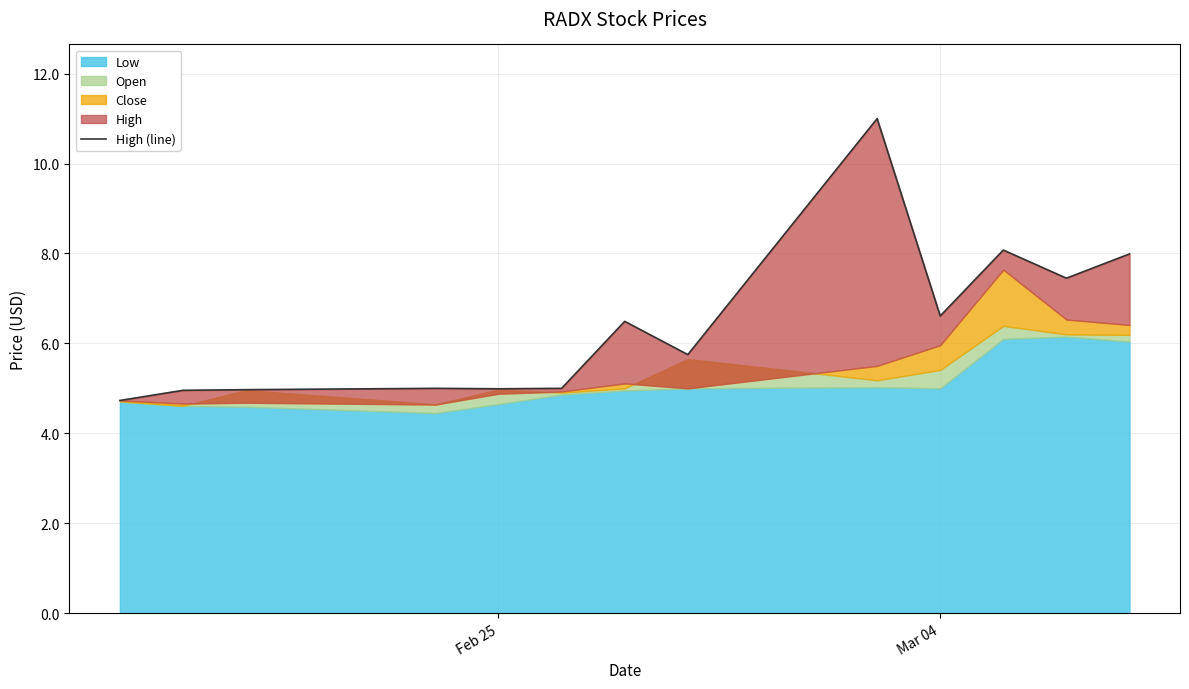

How many lines are shown in the chart?

1